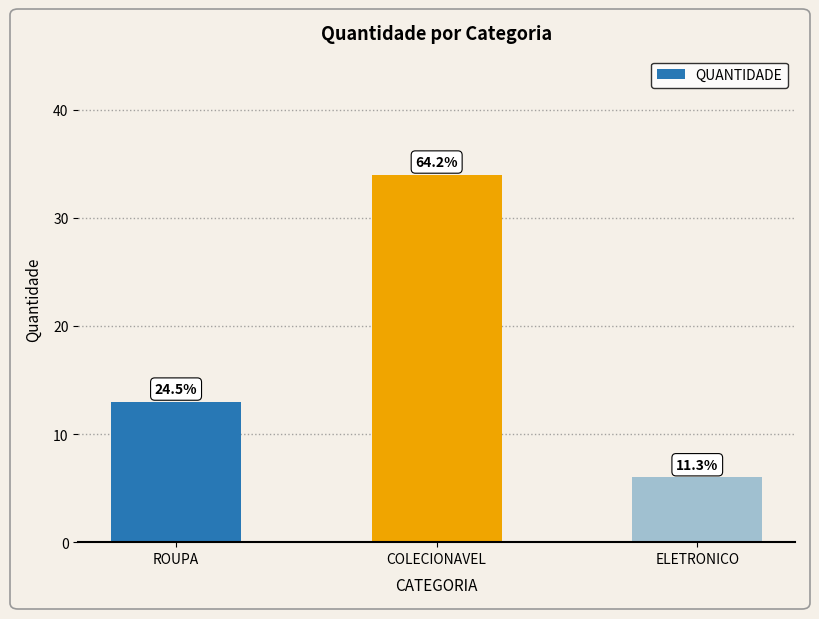

Are the bars horizontal?

No